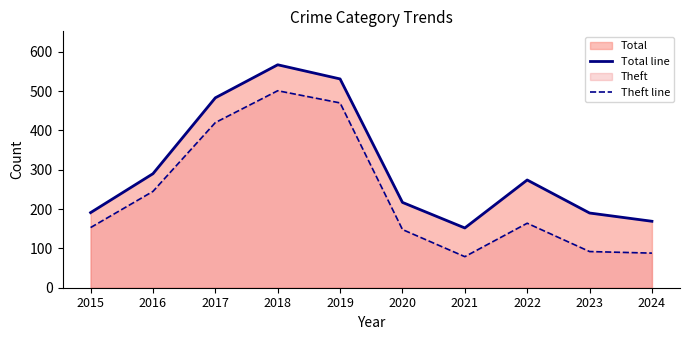

Which has a higher value, 2020 or 2018?

2018